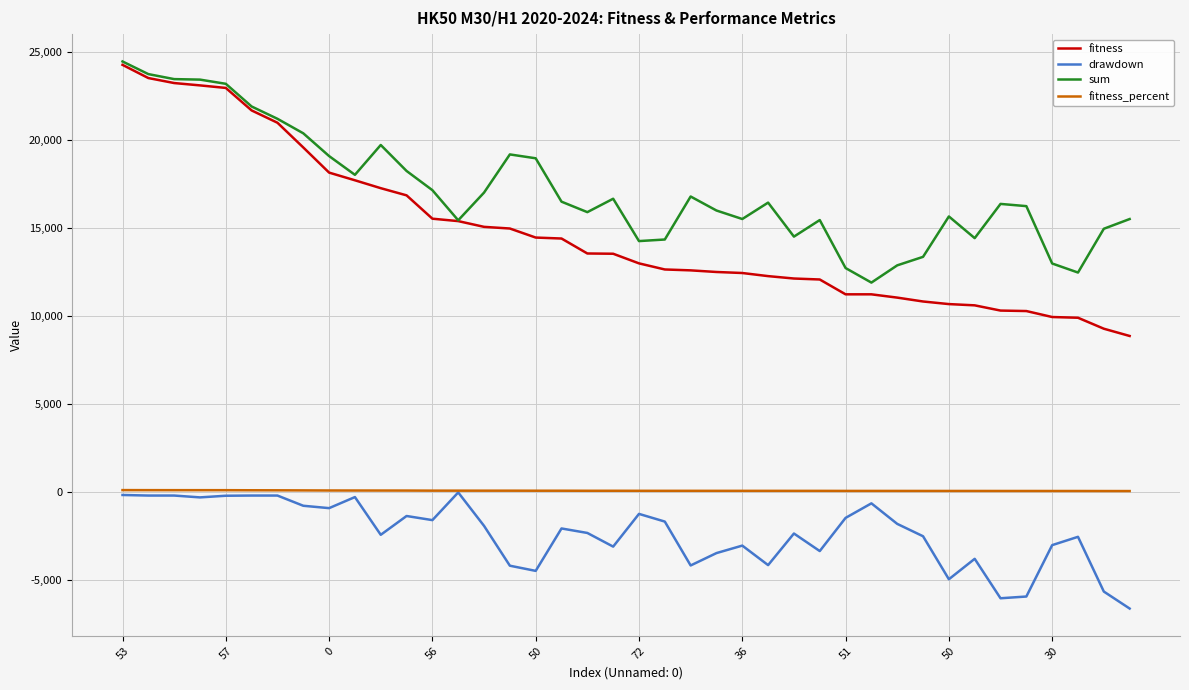

What is the minimum value shown in the chart?

-6648.7